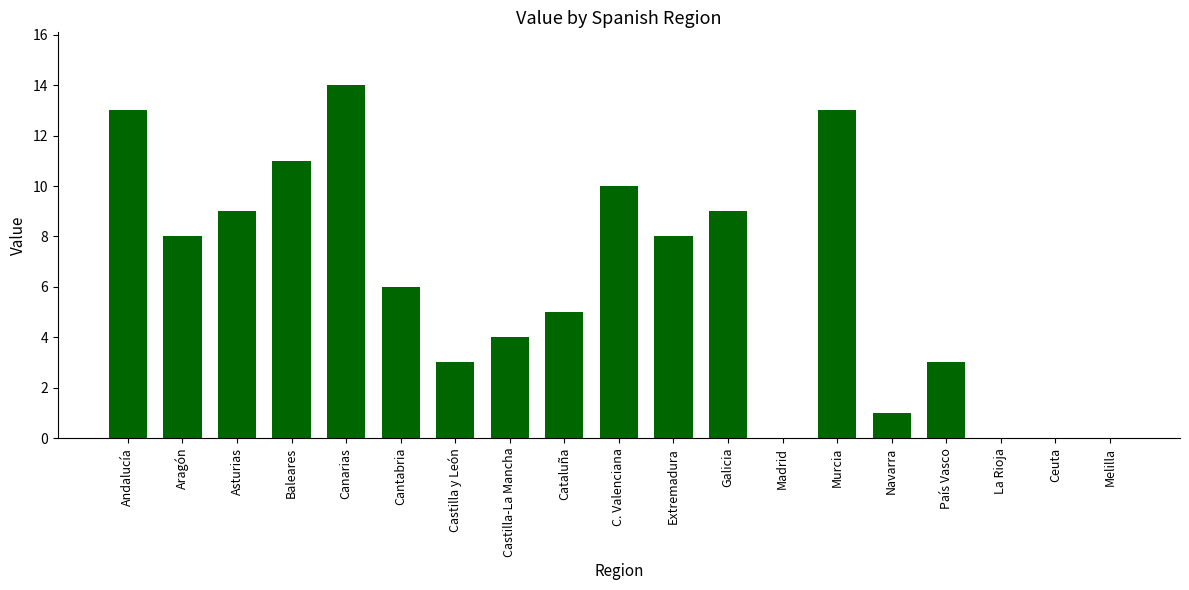

Which has a higher value, País Vasco or C. Valenciana?

C. Valenciana